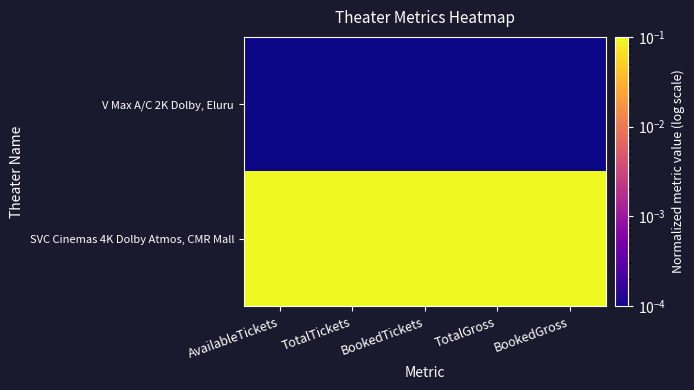

Which label corresponds to the largest value in the chart?

AvailableTickets